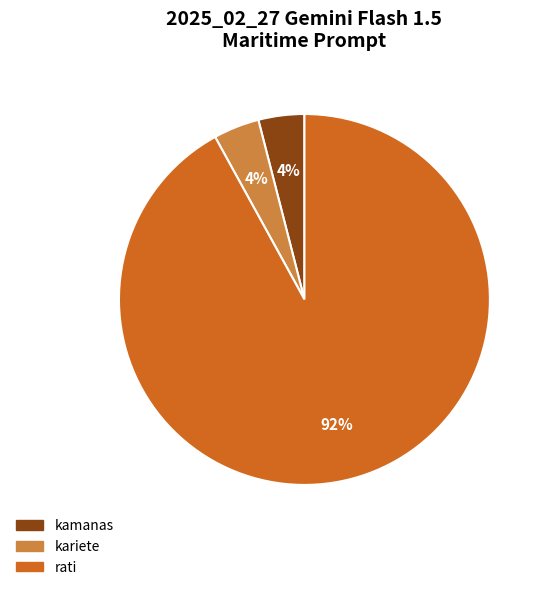

Which slice is the largest?

rati